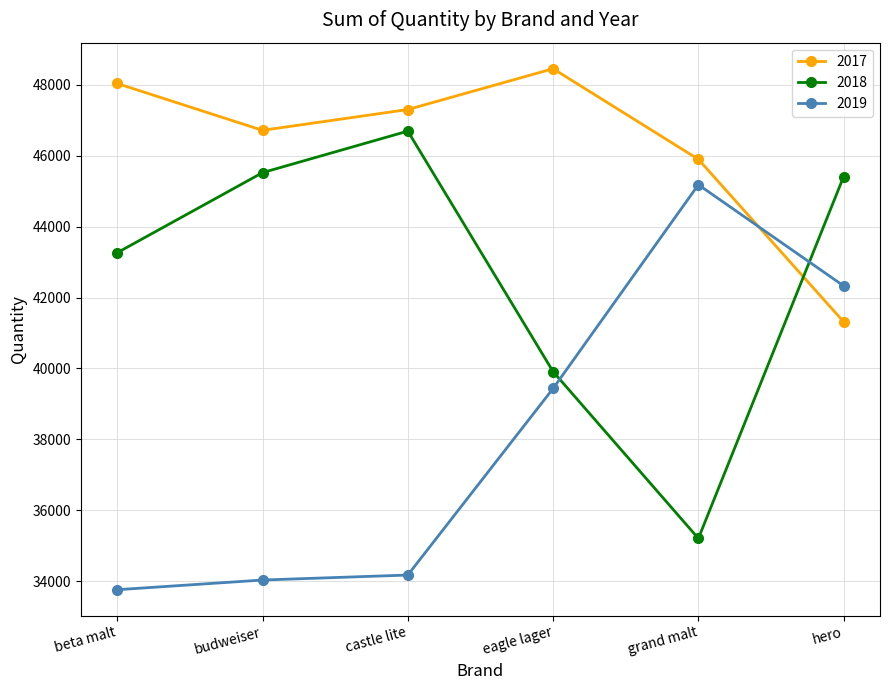

Between which two adjacent categories do 2019 and 2018 first intersect?

eagle lager and grand malt